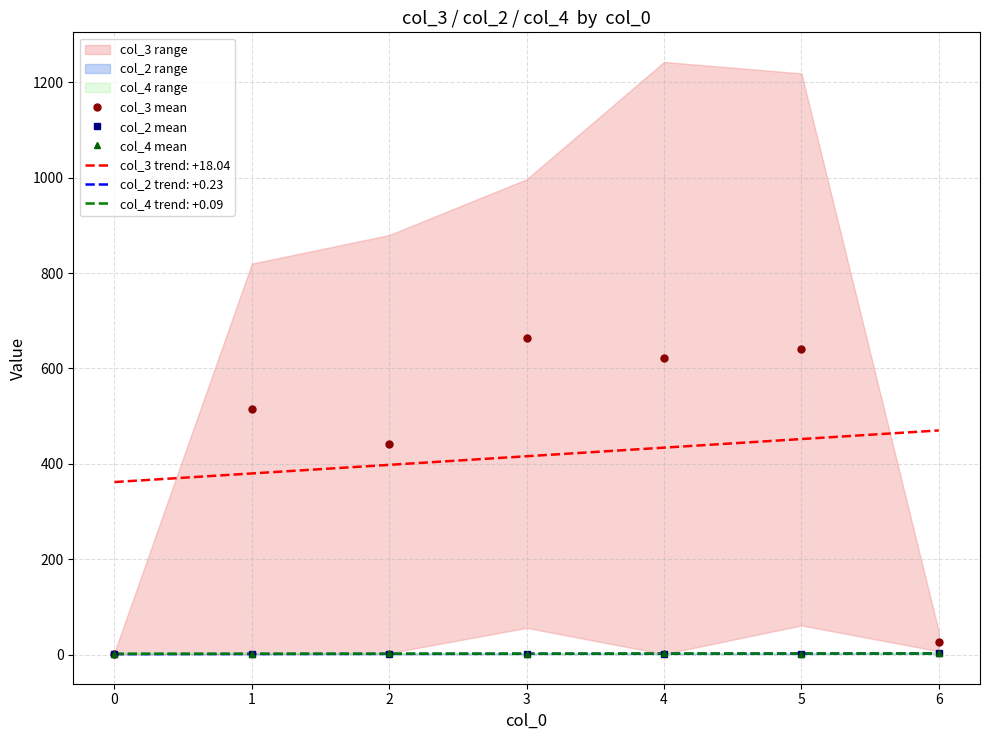

Reading left to right, what are all the values shown in this chart?

col_3 mean: 1.8	515.0	441.5	664.7	622.0	640.0	26.7
col_2 mean: 1.0	1.3	1.5	1.3	1.5	1.5	3.0
col_4 mean: 1.8	1.3	2.5	1.3	3.0	1.0	2.7